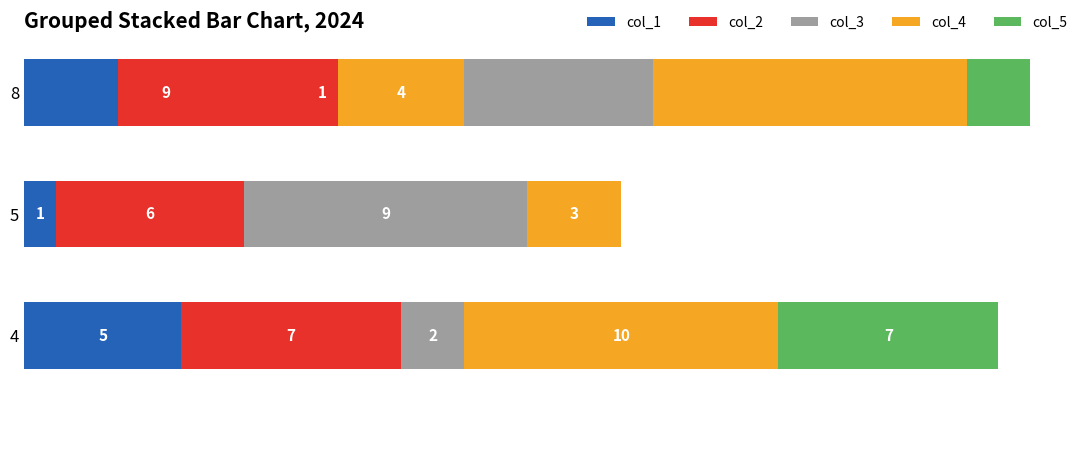

Is it true that col_5 equals 0 at 5?

True